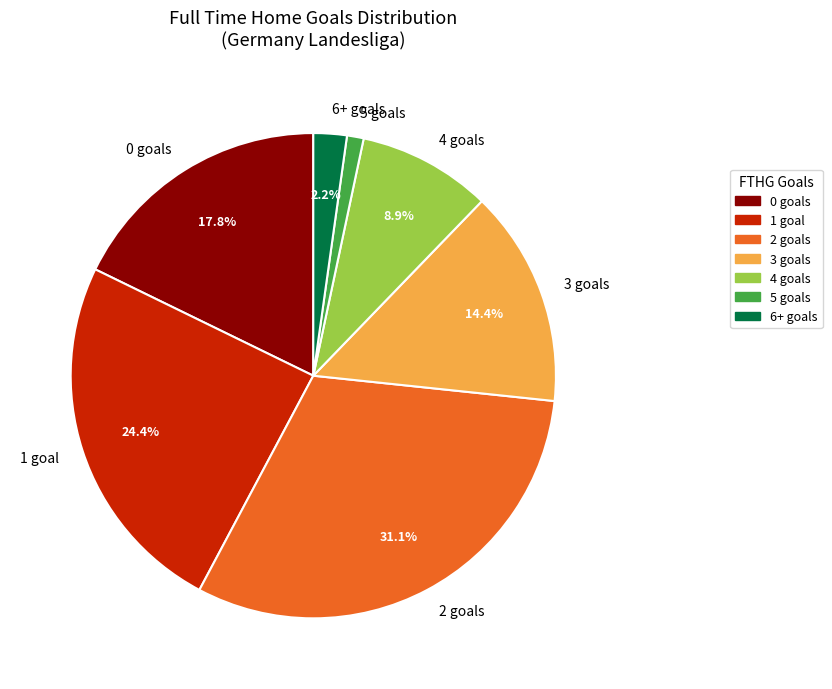

Rank the categories by value from highest to lowest.

2 goals, 1 goal, 0 goals, 3 goals, 4 goals, 6+ goals, 5 goals